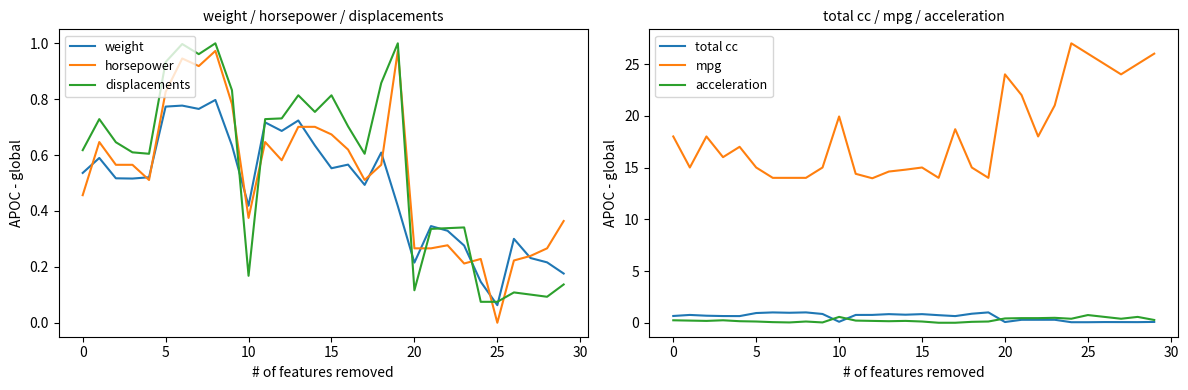

What is the label of the 9th point from the right?

21